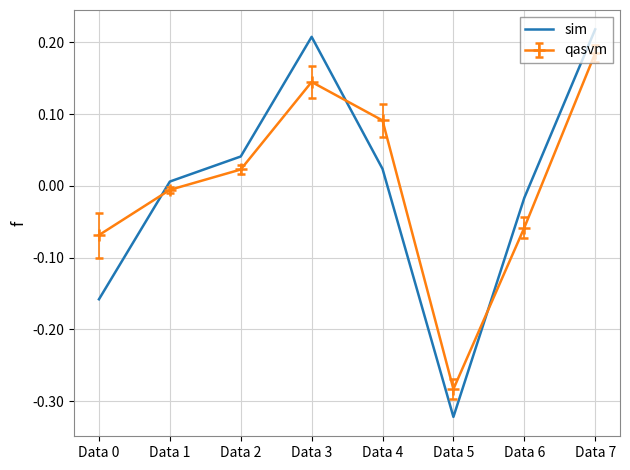

At which category does the chart reach its minimum across all series?

Data 5